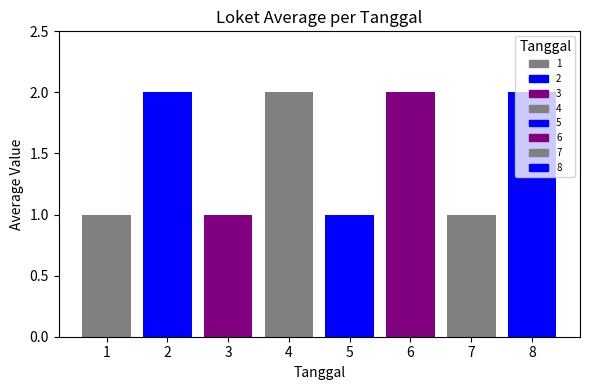

What is the maximum value shown in the chart?

2